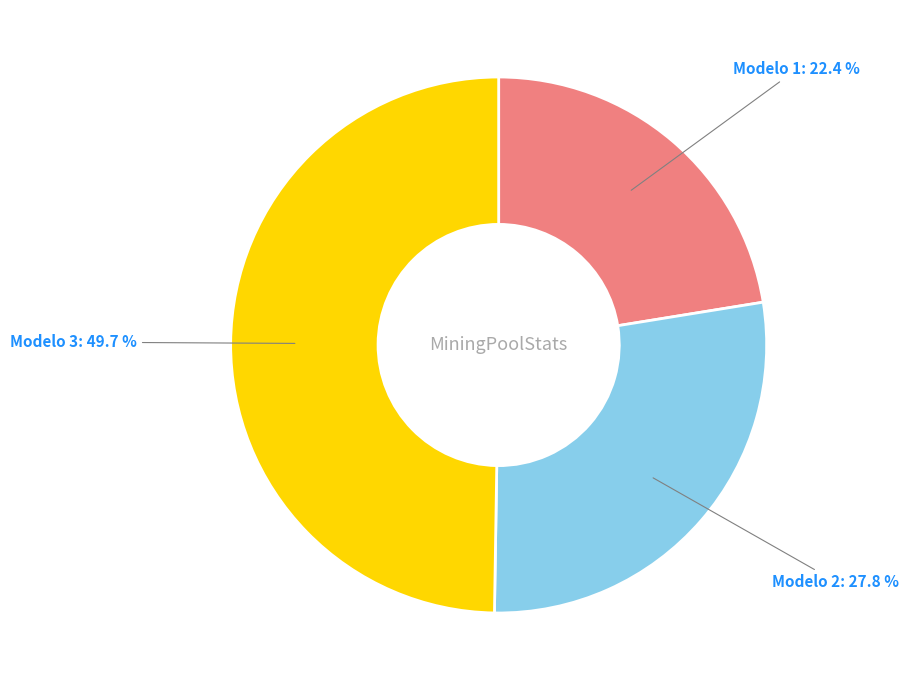

What percentage is the Modelo 3 slice, to the nearest percent?

50%